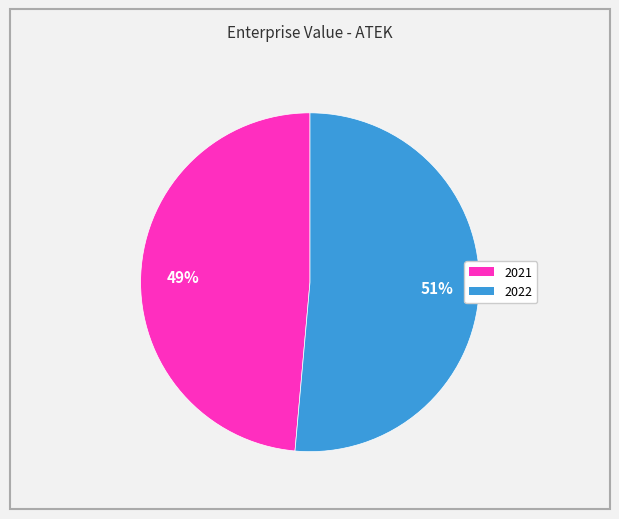

Combined, do 2021 and 2022 account for over 50%?

Yes